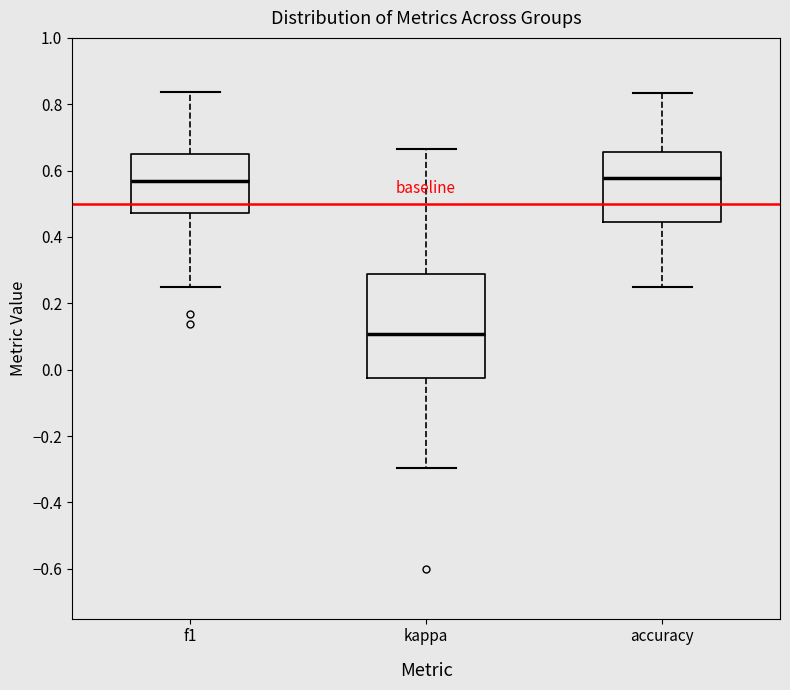

Reading left to right, transcribe this box plot: for each box, give where its median line is, the range the box spans, and where its two whiskers end, as read against the y-axis. The values are not printed on the chart, so give them approximately, as read against the axis.

f1: median 0.56, box 0.48 to 0.66, whiskers 0.26 to 0.84
kappa: median 0.10, box -0.02 to 0.28, whiskers -0.30 to 0.66
accuracy: median 0.58, box 0.44 to 0.66, whiskers 0.26 to 0.84